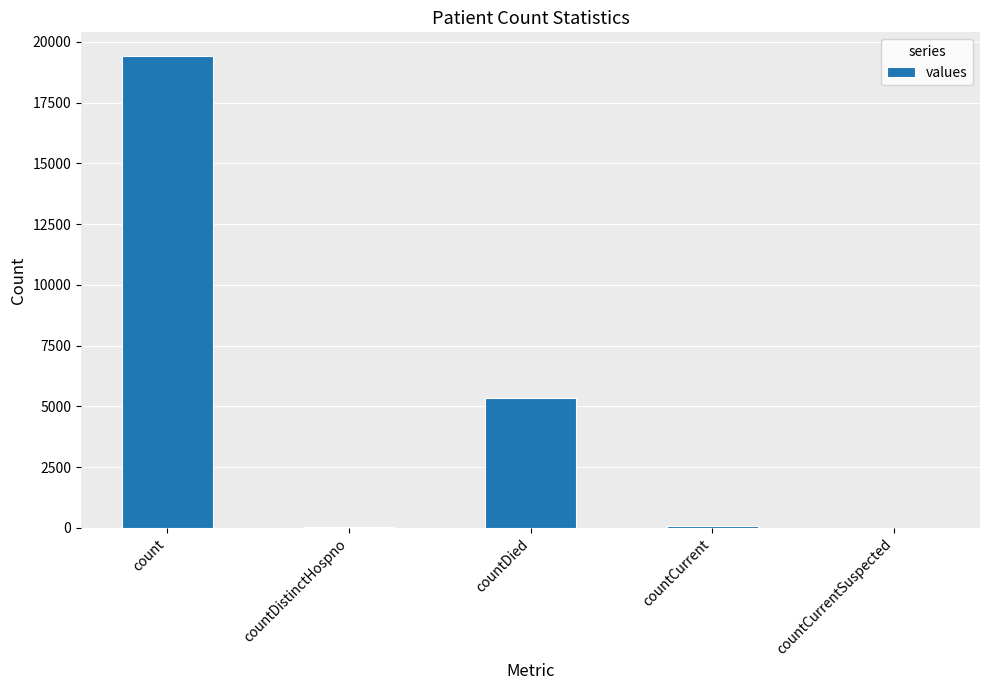

What is the sum of all values?

24875